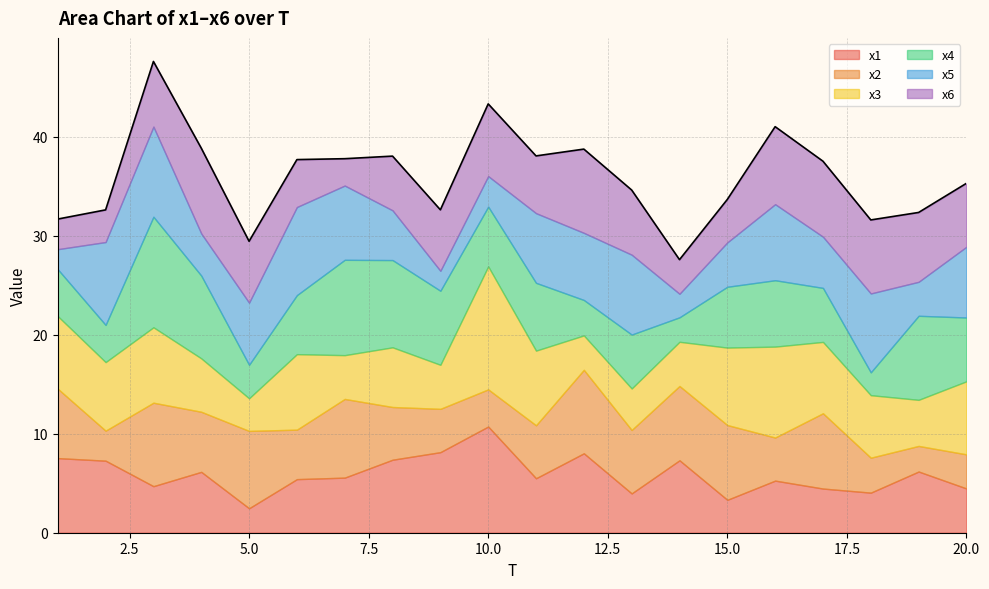

At 1, list the series in order from smallest to largest.

x5, x6, x4, x2, x3, x1